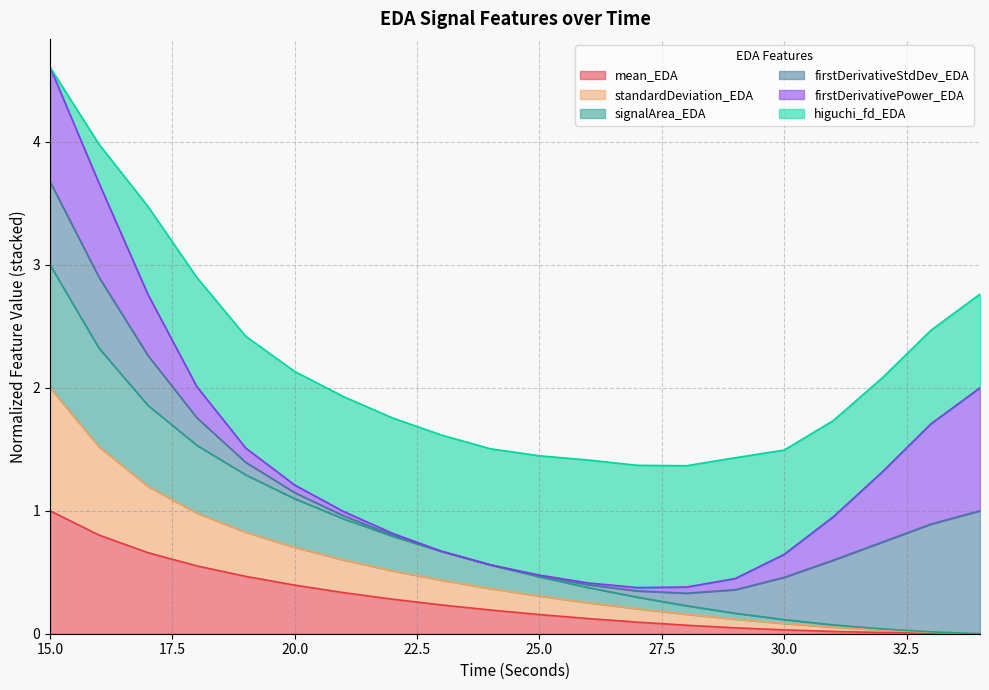

Which series has the largest range (max minus min)?

signalArea_EDA